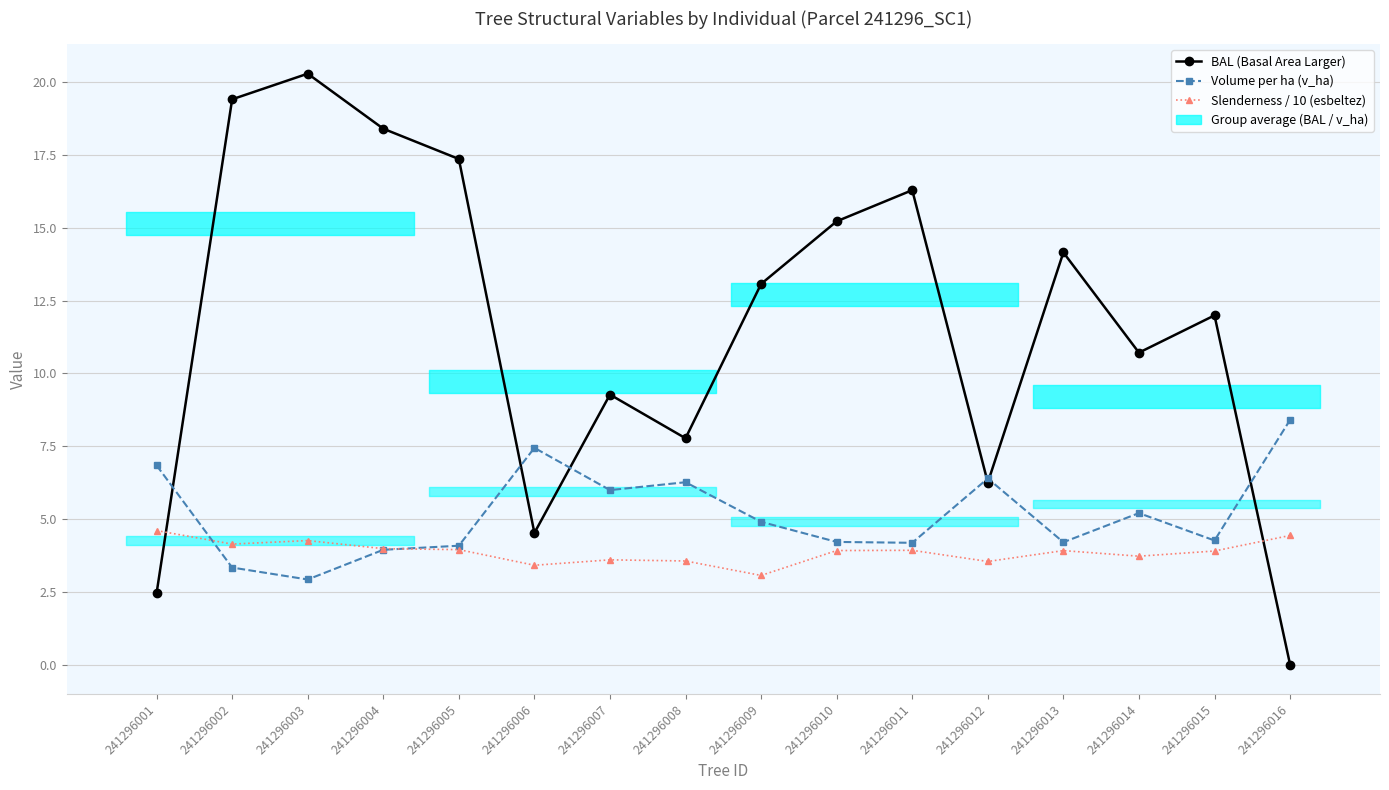

True or false: Volume per ha (v_ha) has a value of 3.3 at 241296002.

True